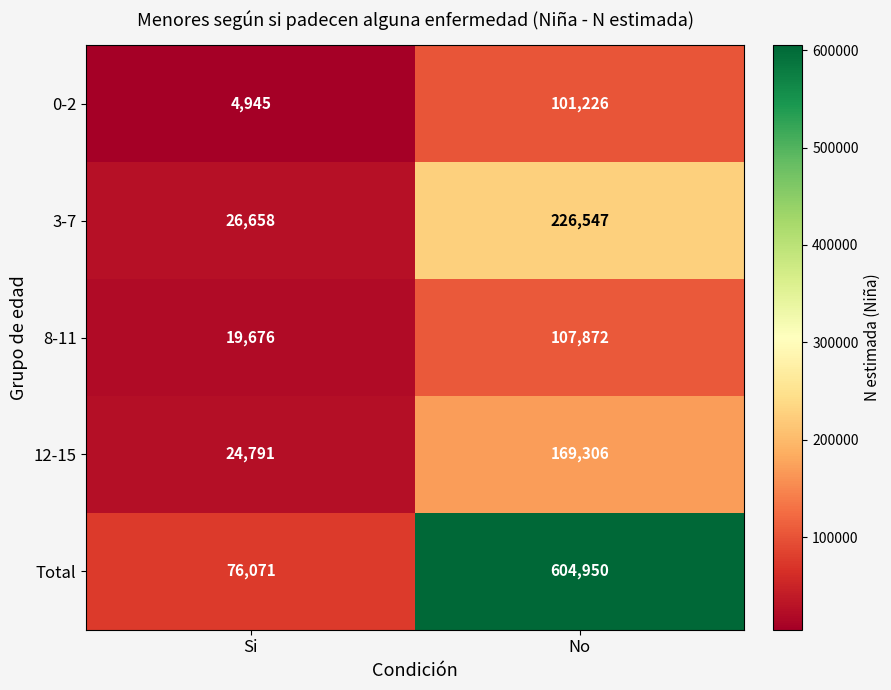

Which series has the largest total across all categories?

Total